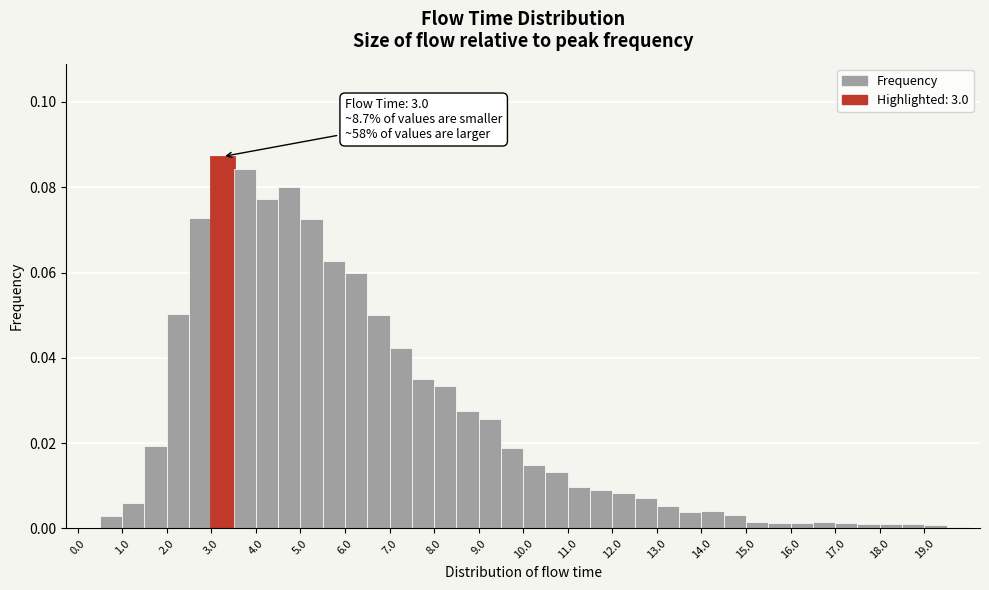

Over which range of the x-axis is the bar tallest?

3.0 to 3.5